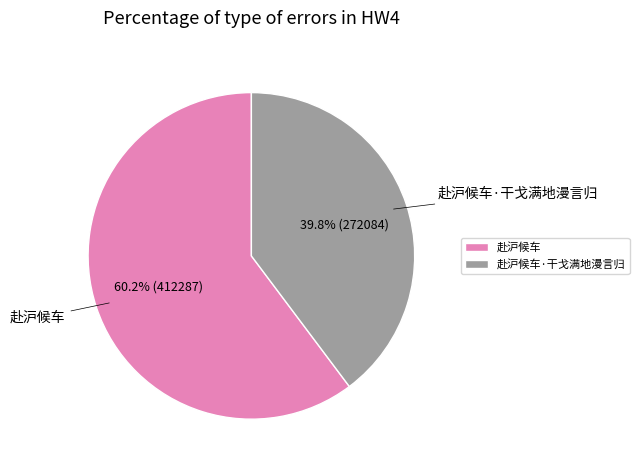

Combined, what portion of the pie is 赴沪候车 and 赴沪候车·干戈满地漫言归?

100.0%